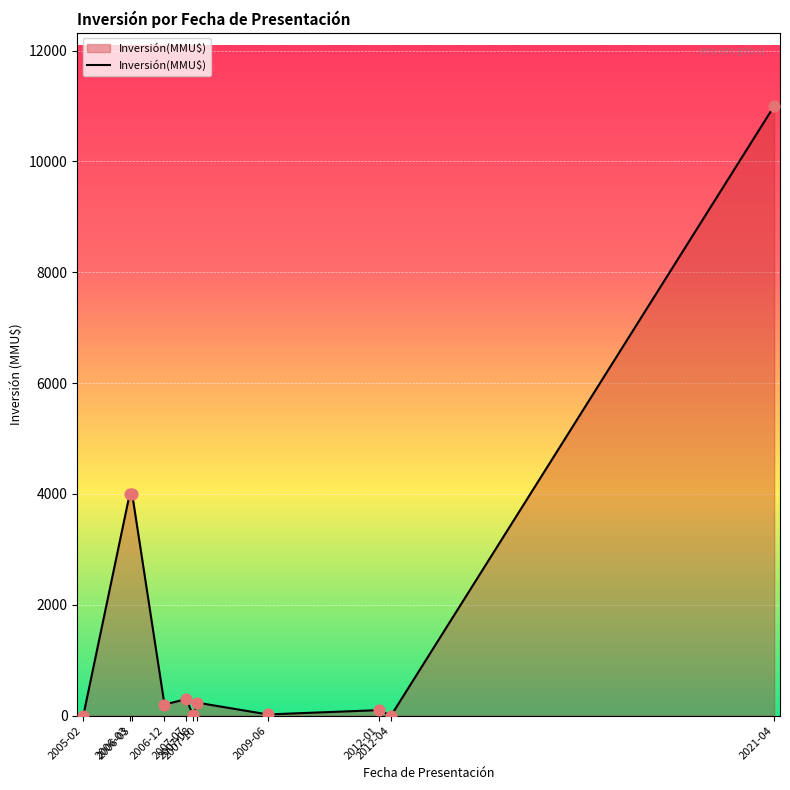

What is the change in value from 2007-08 to 2012-04?

-10